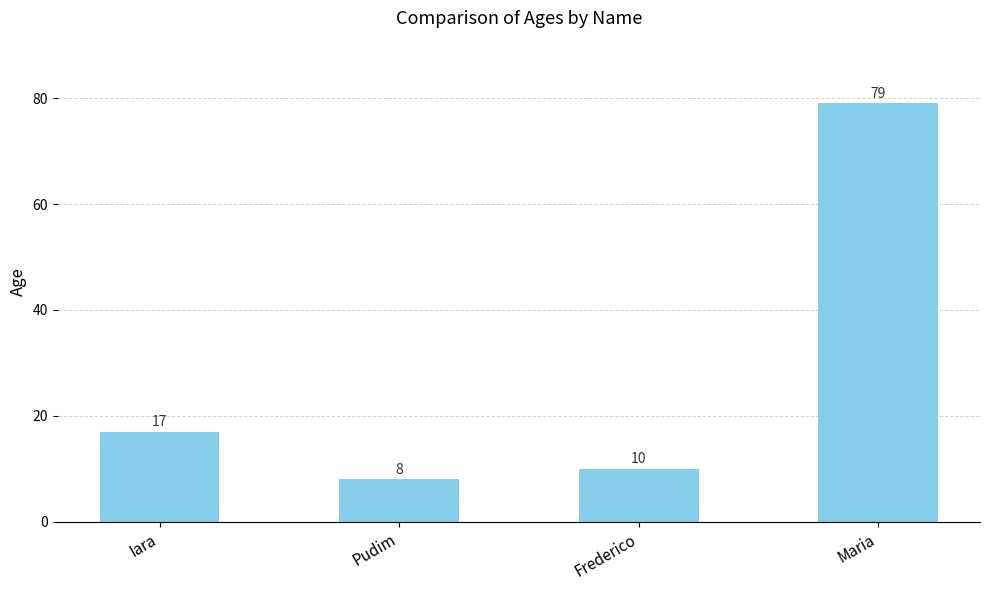

What is the difference between the maximum and minimum values?

71